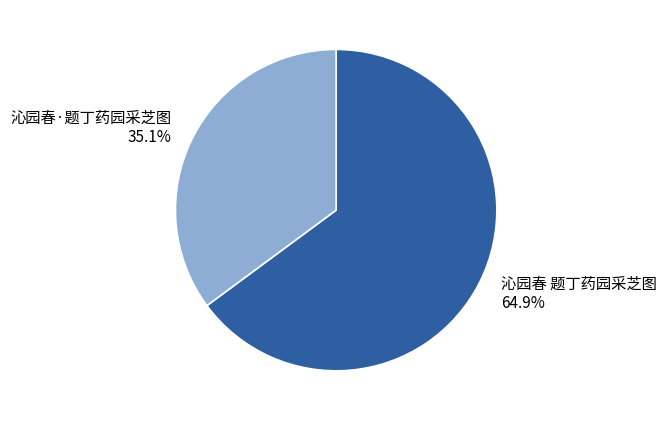

To the nearest percent, what is the difference between the largest and smallest slice percentages?

30%